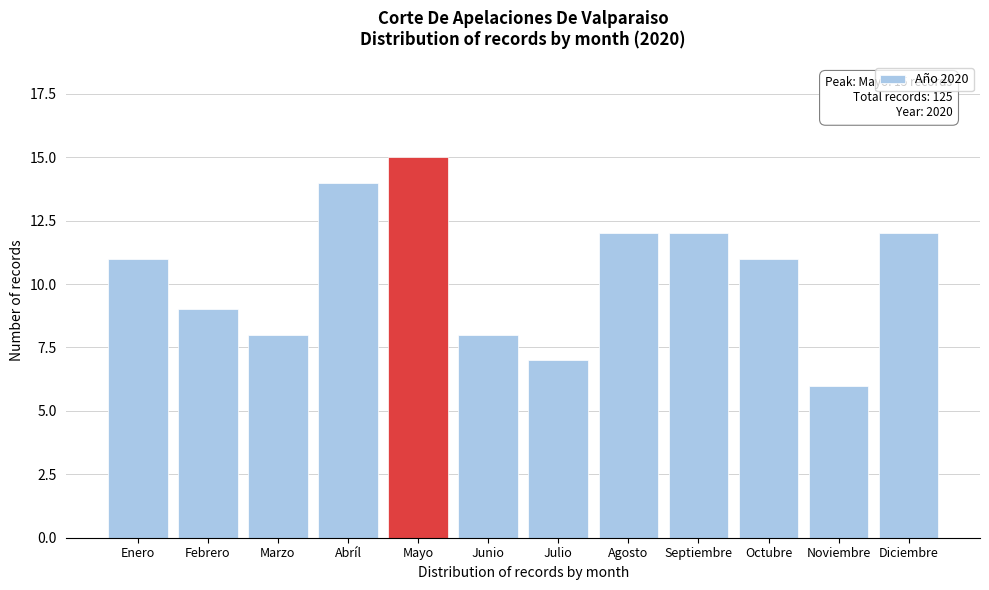

Reading left to right, extract all data points from this chart.

11	9	8	14	15	8	7	12	12	11	6	12